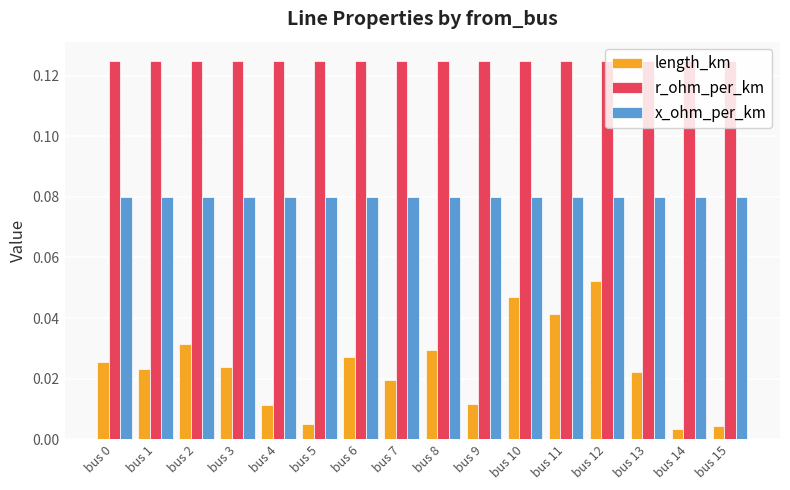

At bus 4, list the series in order from smallest to largest.

length_km, x_ohm_per_km, r_ohm_per_km